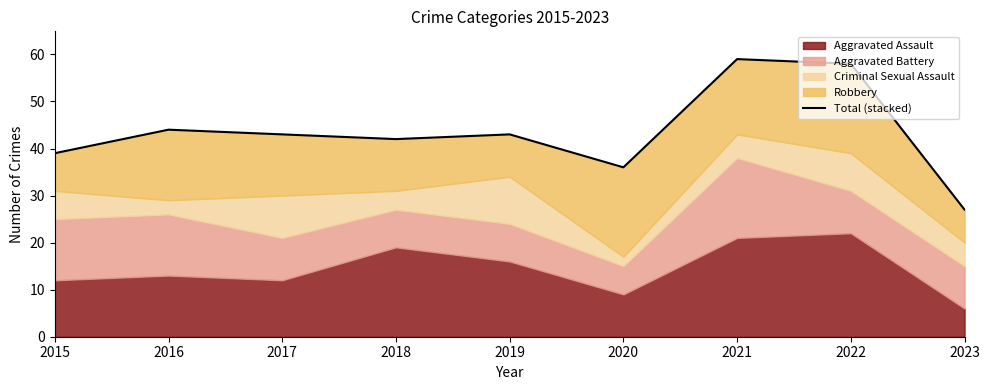

The chart shows a value of 39 at 2015. True or false?

True